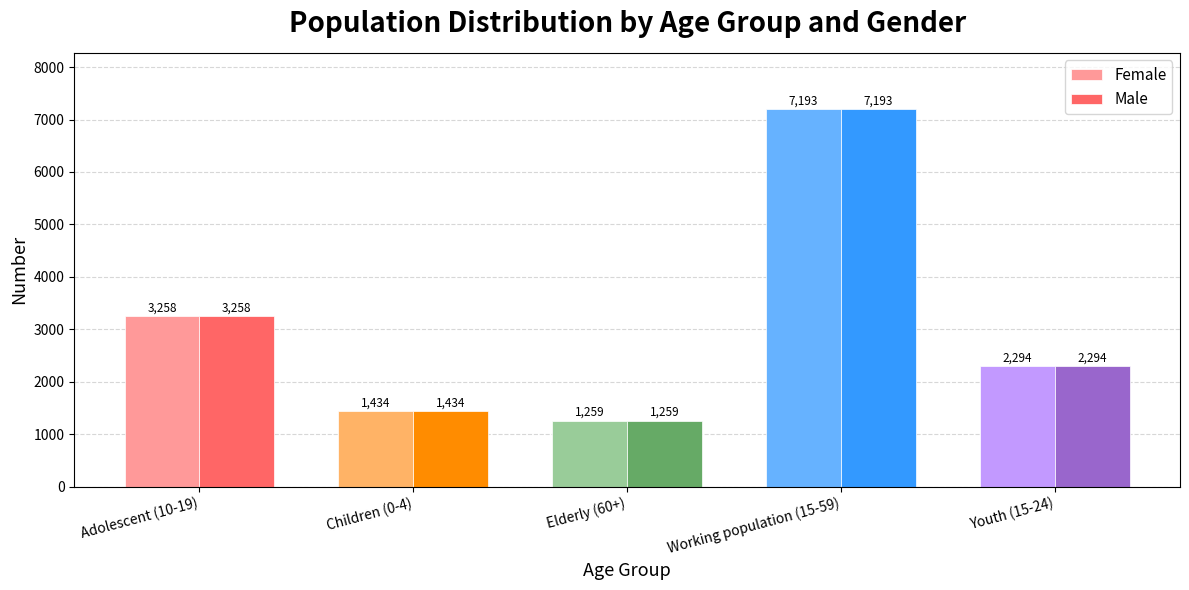

What is the label of the 2nd bar from the right?

Working population (15-59)